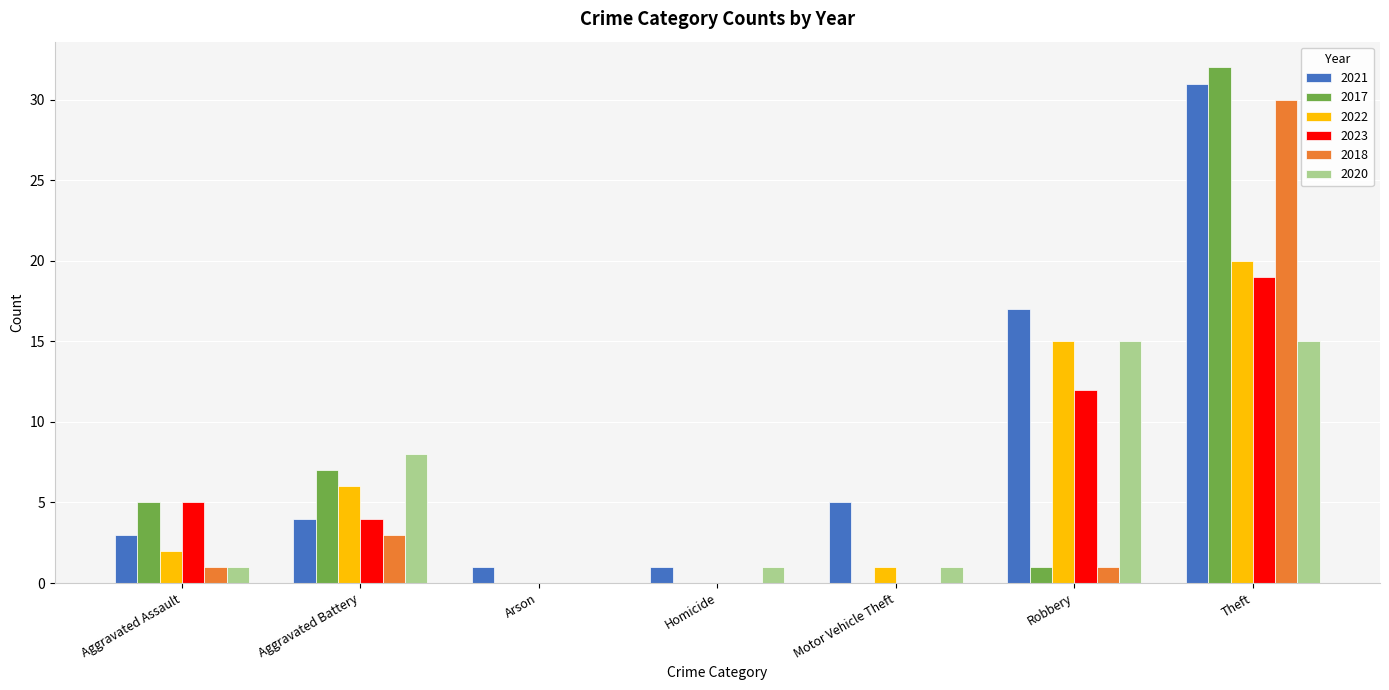

What are all the series names shown in the legend?

2021, 2017, 2022, 2023, 2018, 2020